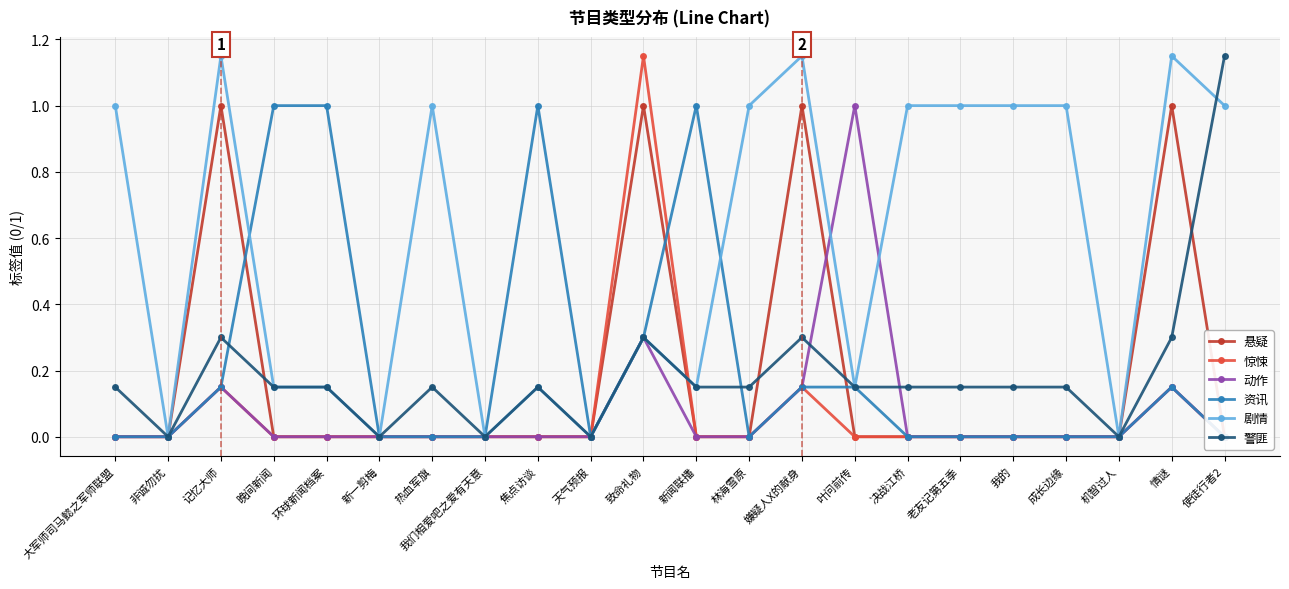

How many lines are shown in the chart?

6